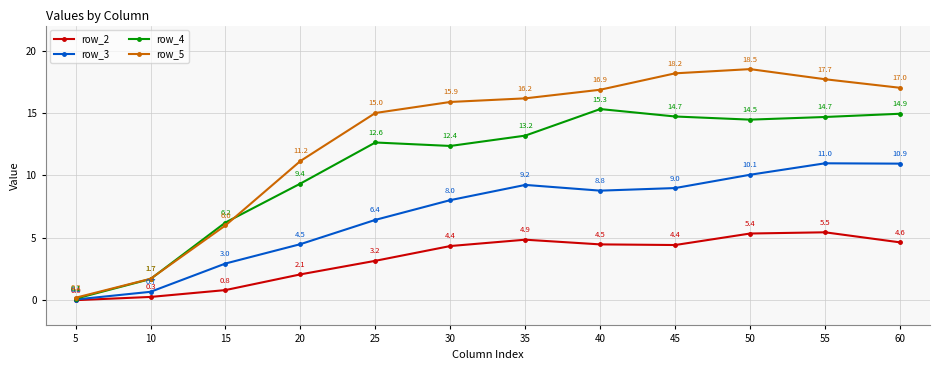

Which series changed the most between 30 and 55?

row_3